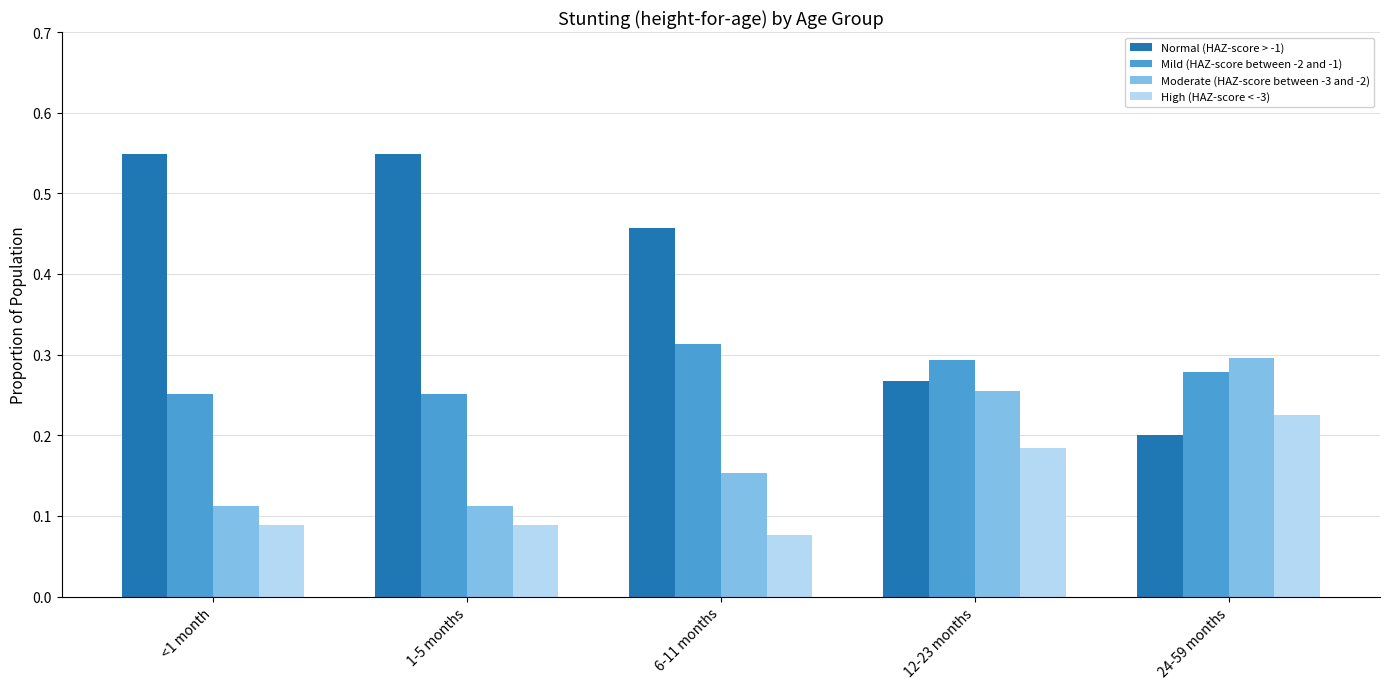

Are the bars horizontal?

No